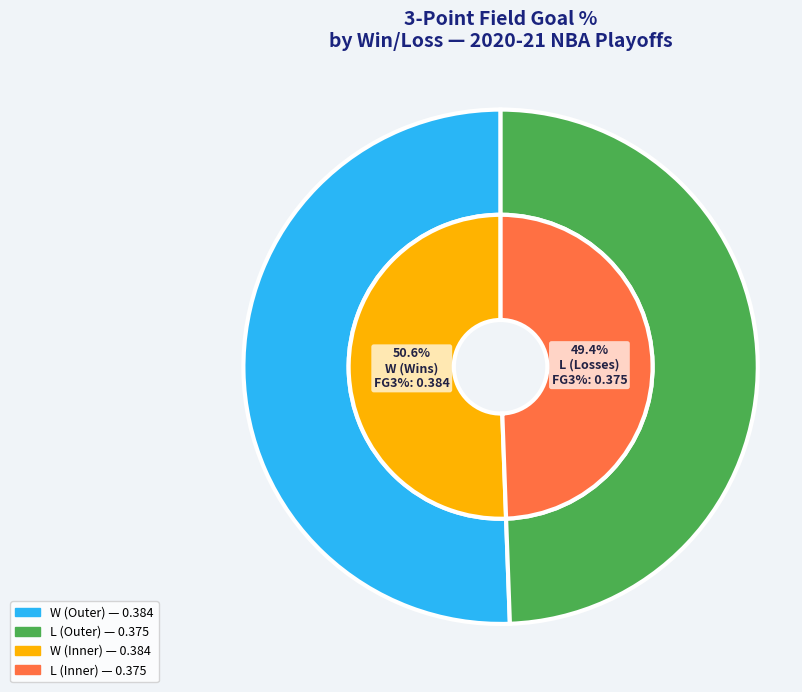

Combined, what portion of the pie is W and L?

100.0%